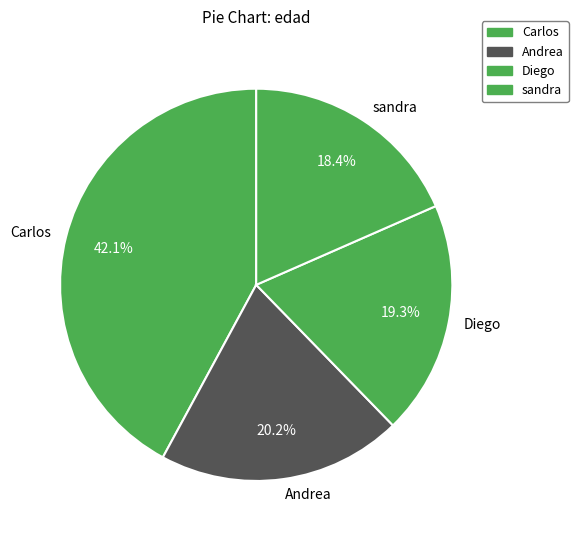

Between sandra and Carlos, which is larger?

Carlos